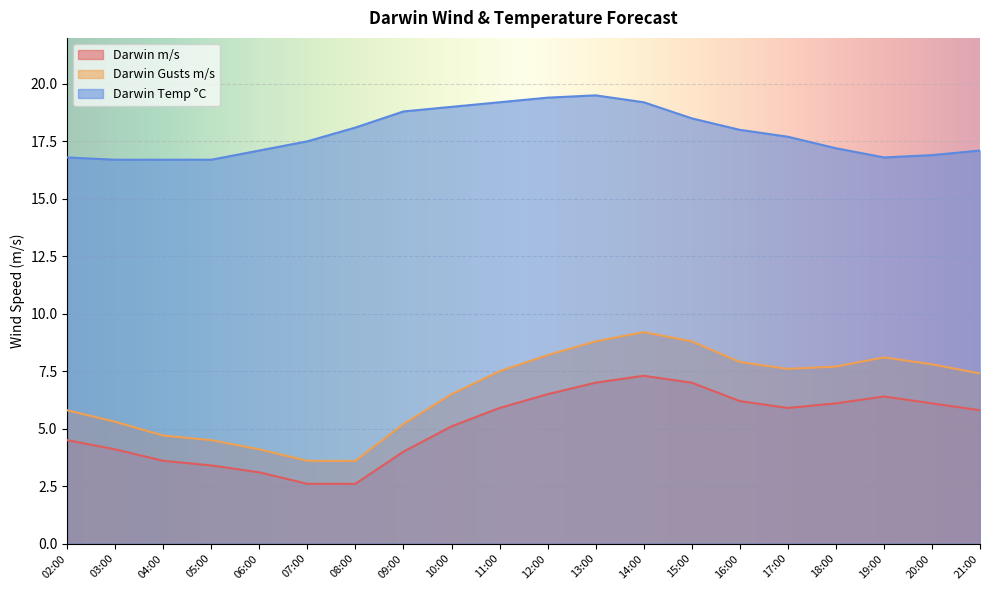

What is the value of the Darwin m/s point at the 5th from the left?

3.1